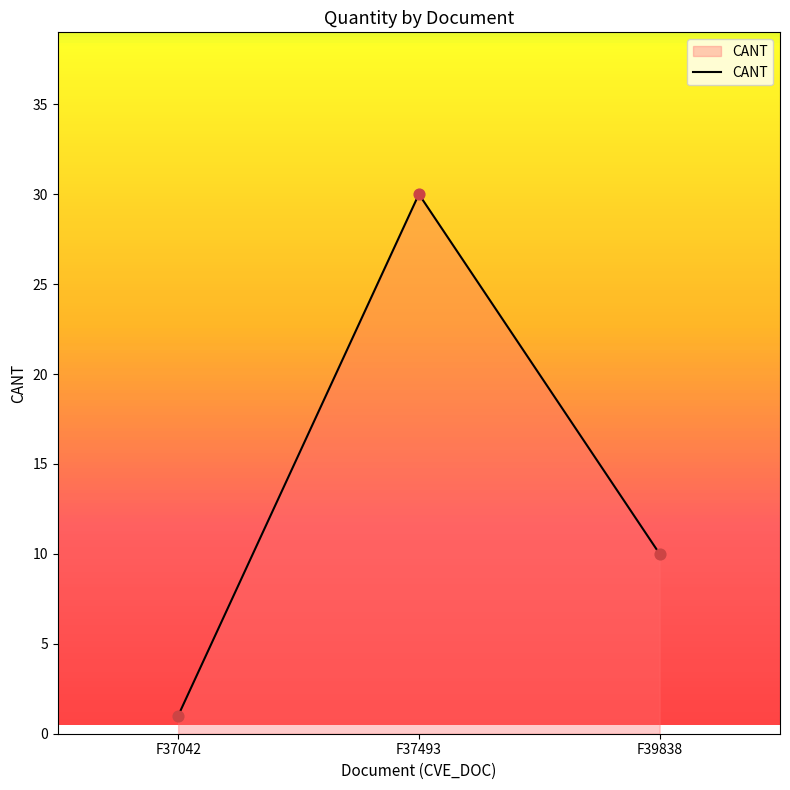

Between F39838 and F37042, which is larger?

F39838